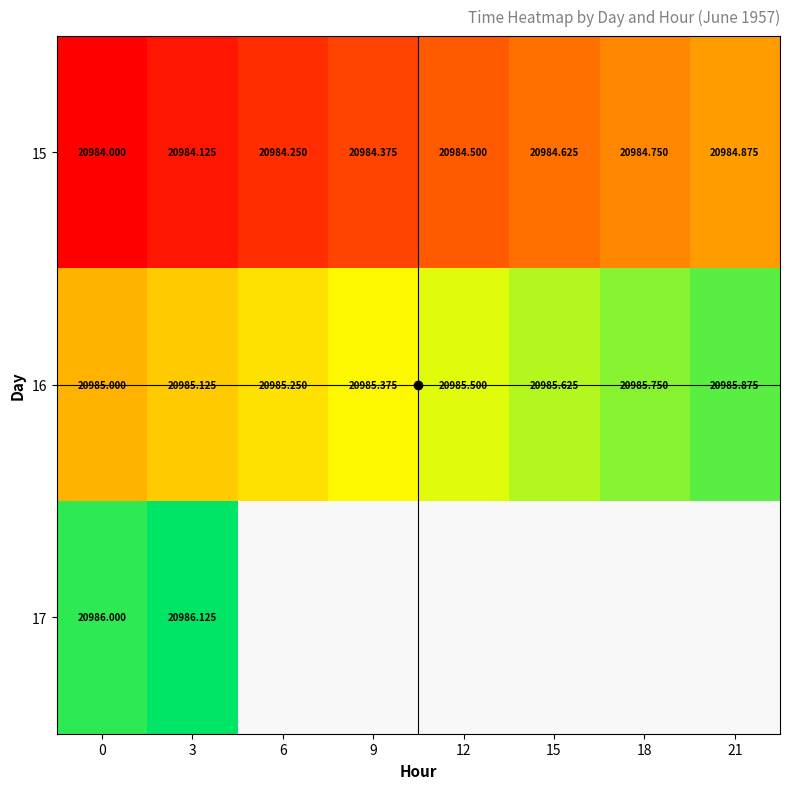

The 15 series shows 36939.2 at 15. True or false?

False